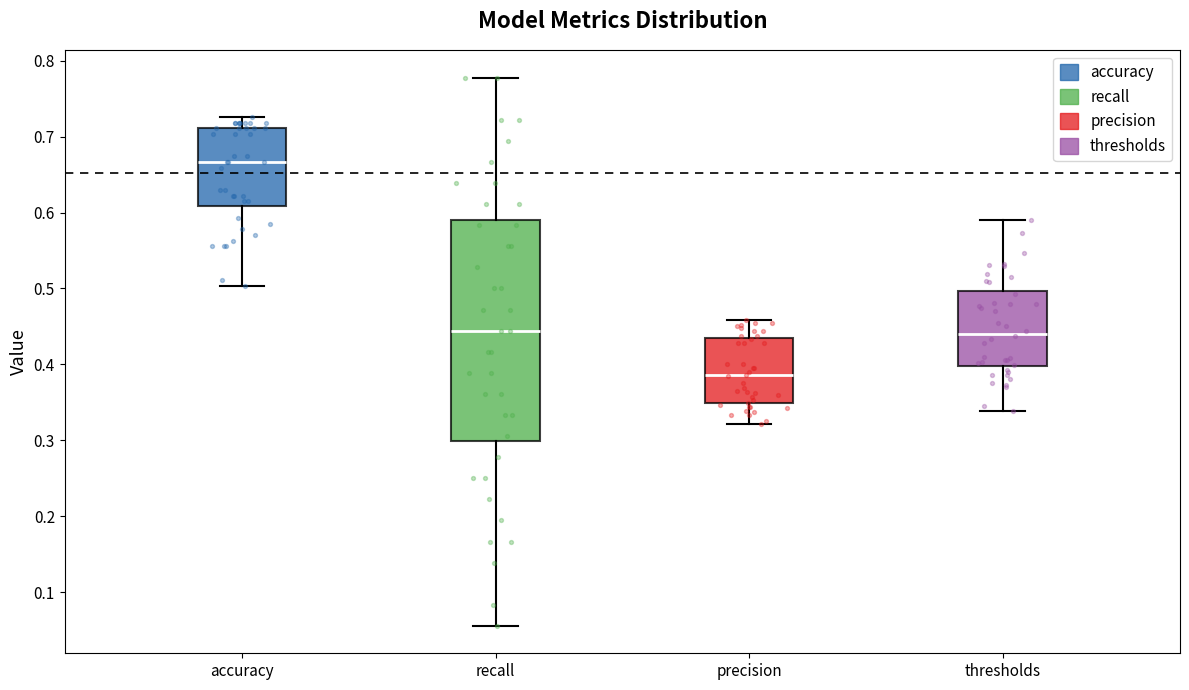

Reading left to right, transcribe this box plot: for each box, give where its median line is, the range the box spans, and where its two whiskers end, as read against the y-axis. The values are not printed on the chart, so give them approximately, as read against the axis.

accuracy: median 0.67, box 0.61 to 0.71, whiskers 0.50 to 0.73
recall: median 0.44, box 0.30 to 0.59, whiskers 0.06 to 0.78
precision: median 0.39, box 0.35 to 0.43, whiskers 0.32 to 0.46
thresholds: median 0.44, box 0.40 to 0.50, whiskers 0.34 to 0.59